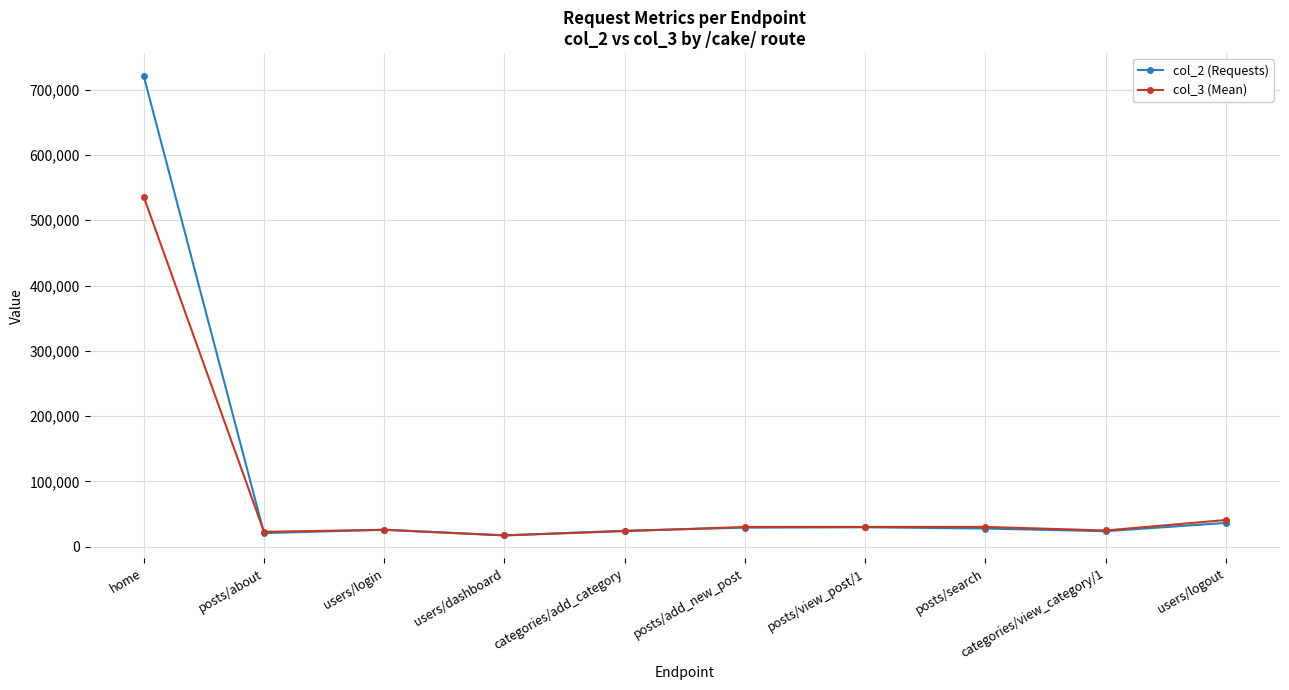

True or false: col_3 (Mean) has a value of 17161 at users/dashboard.

True